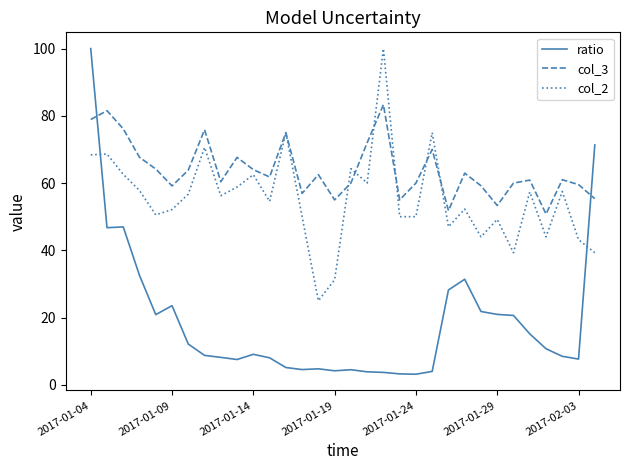

How many categories are shown in the chart?

32